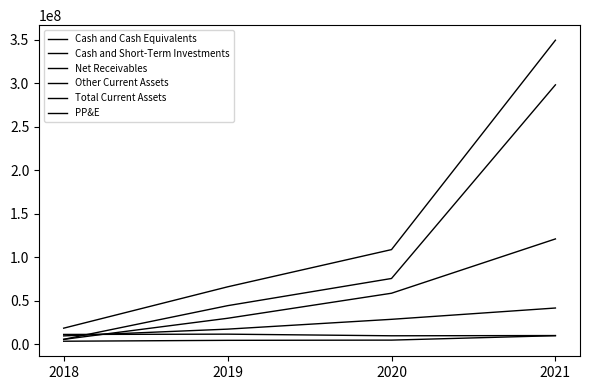

The value of Cash and Short-Term Investments at 2019 is 44257000. True or false?

True